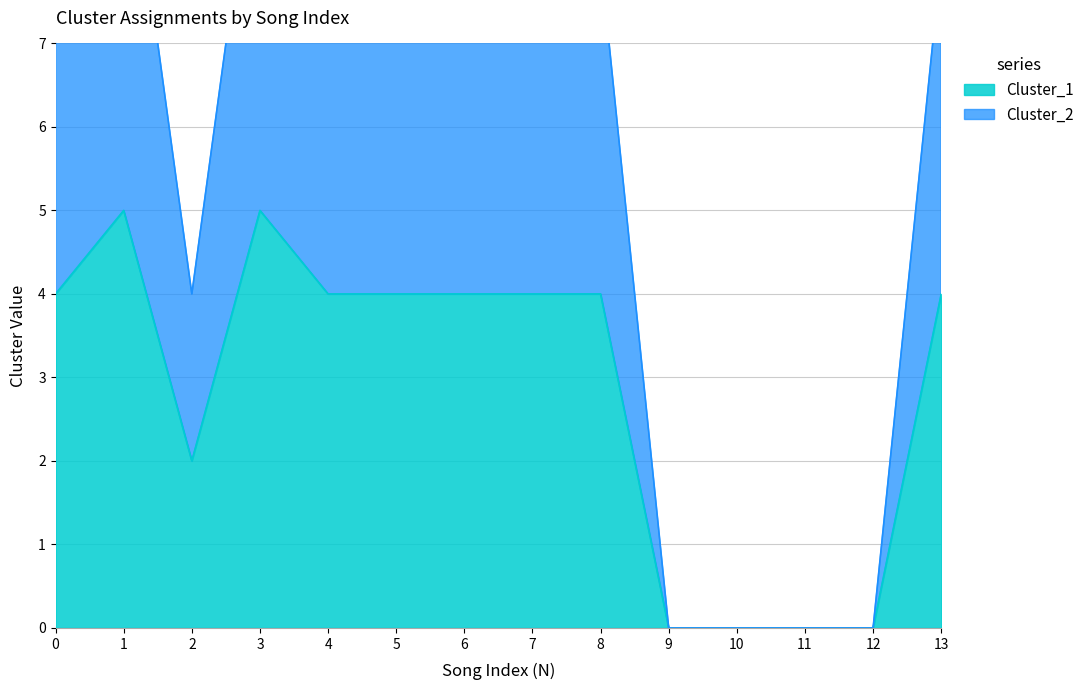

How many lines are shown in the chart?

2